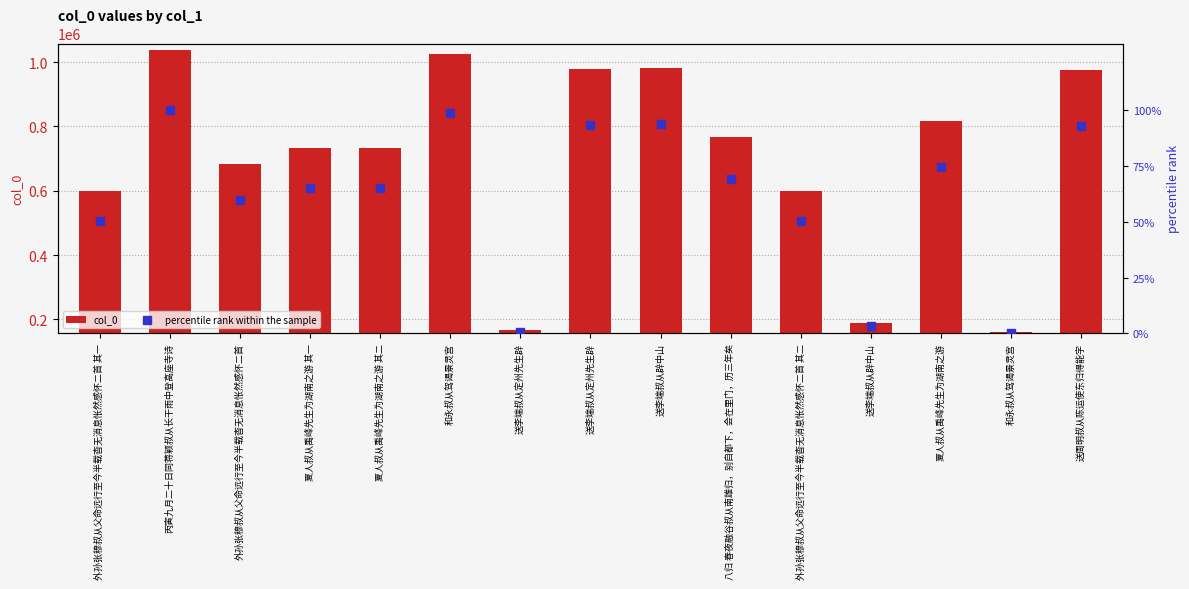

Which series contains the highest Y value?

col_0